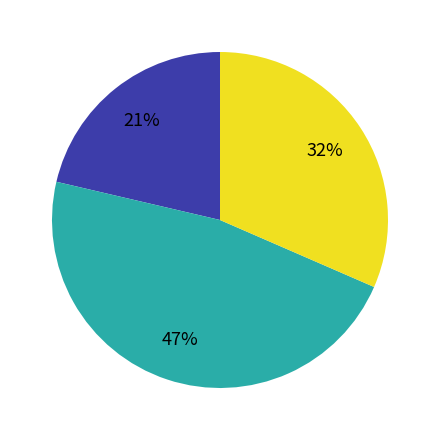

Does any single category account for the majority?

No